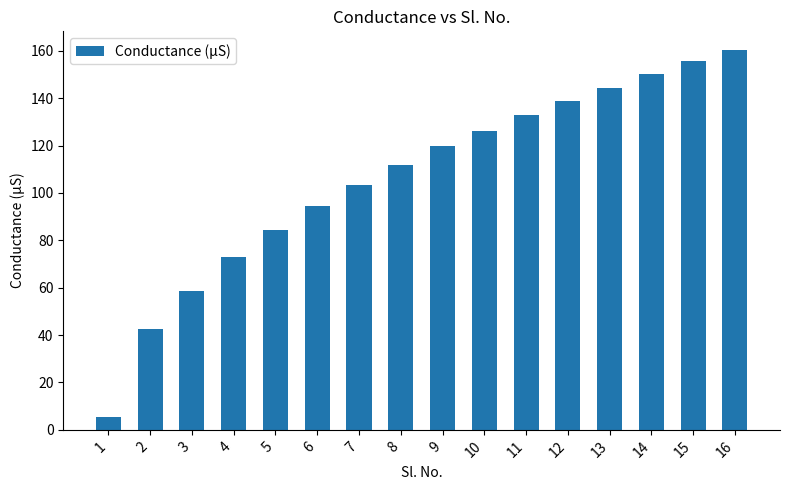

Are the bars grouped side by side (vs. stacked)?

No